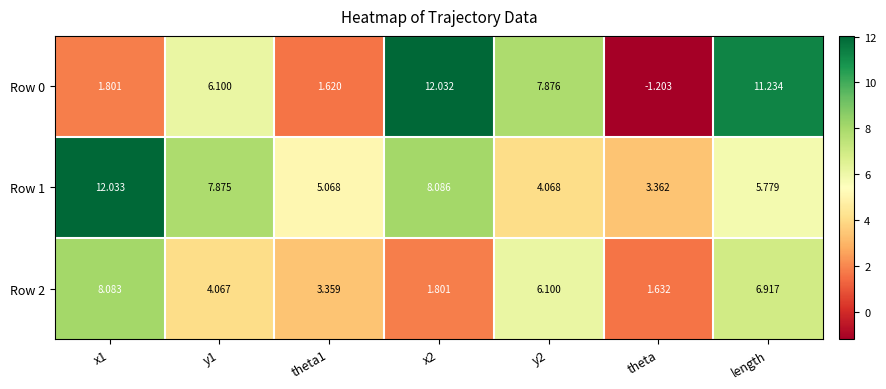

What is the total value across all series at theta1?

10.0